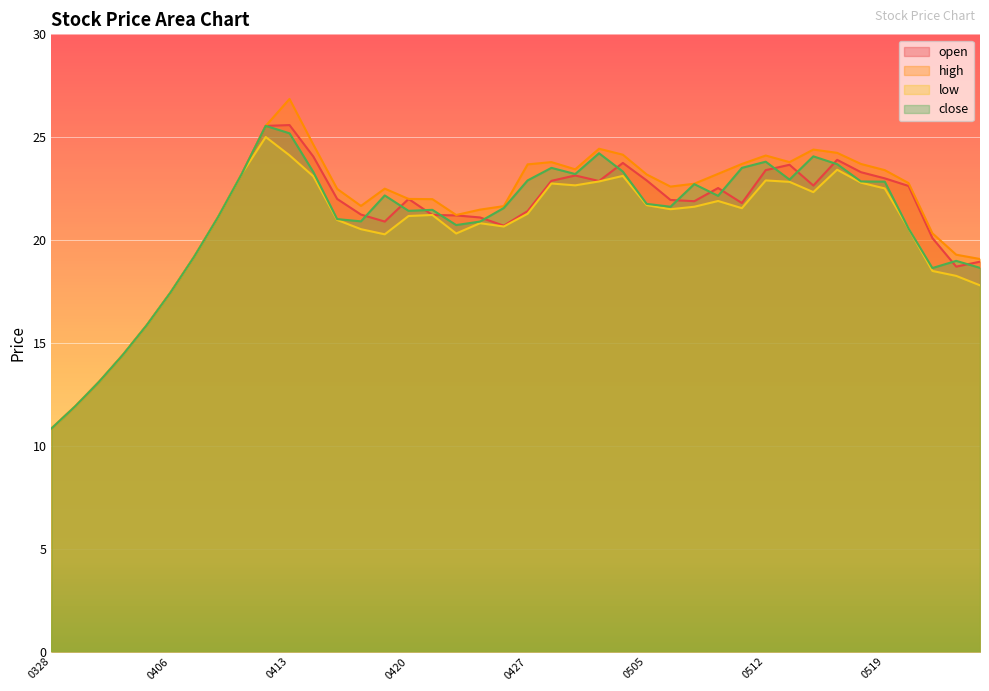

Which series has the largest range (max minus min)?

high